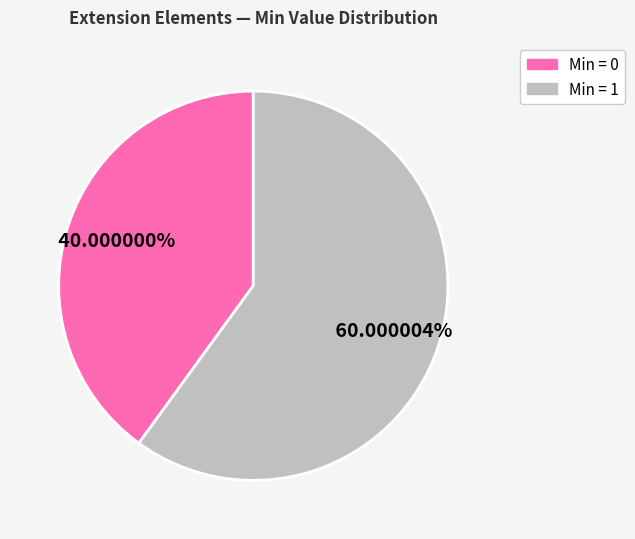

To the nearest percent, what is the difference between the largest and smallest slice percentages?

20%